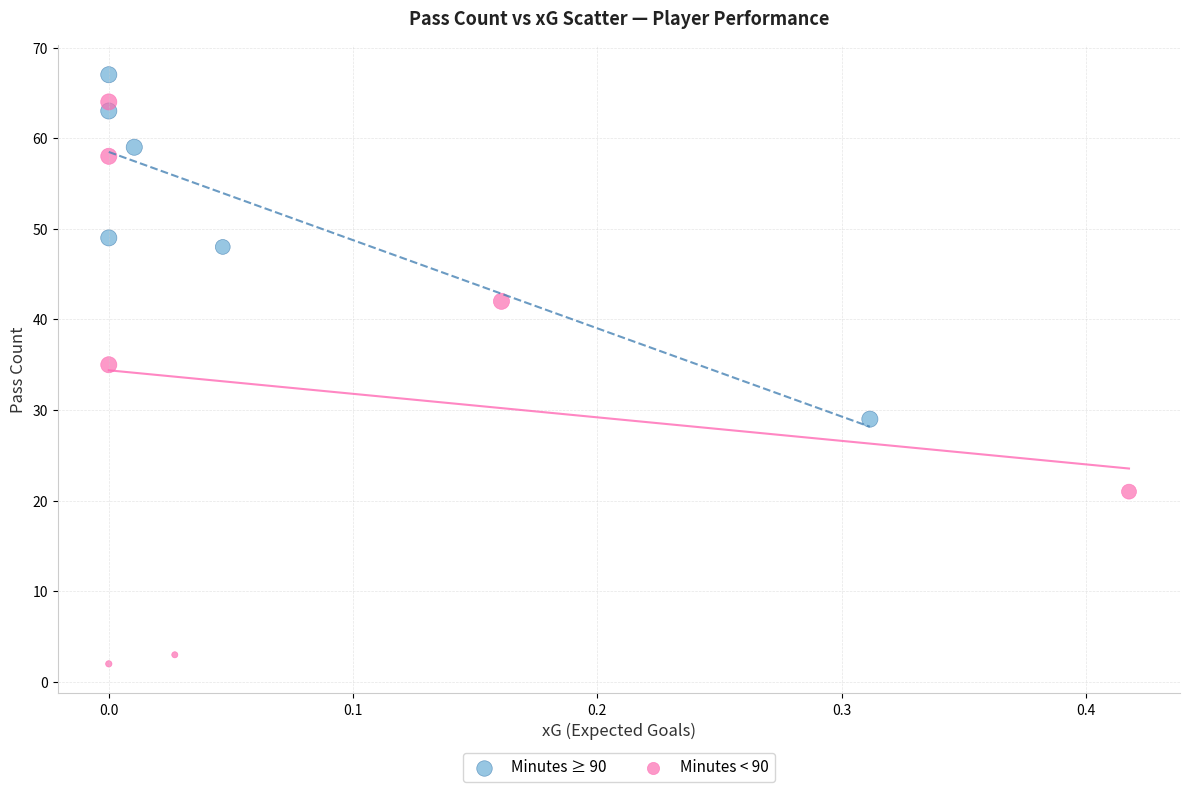

Which series has the largest Y range (max minus min)?

Minutes < 90